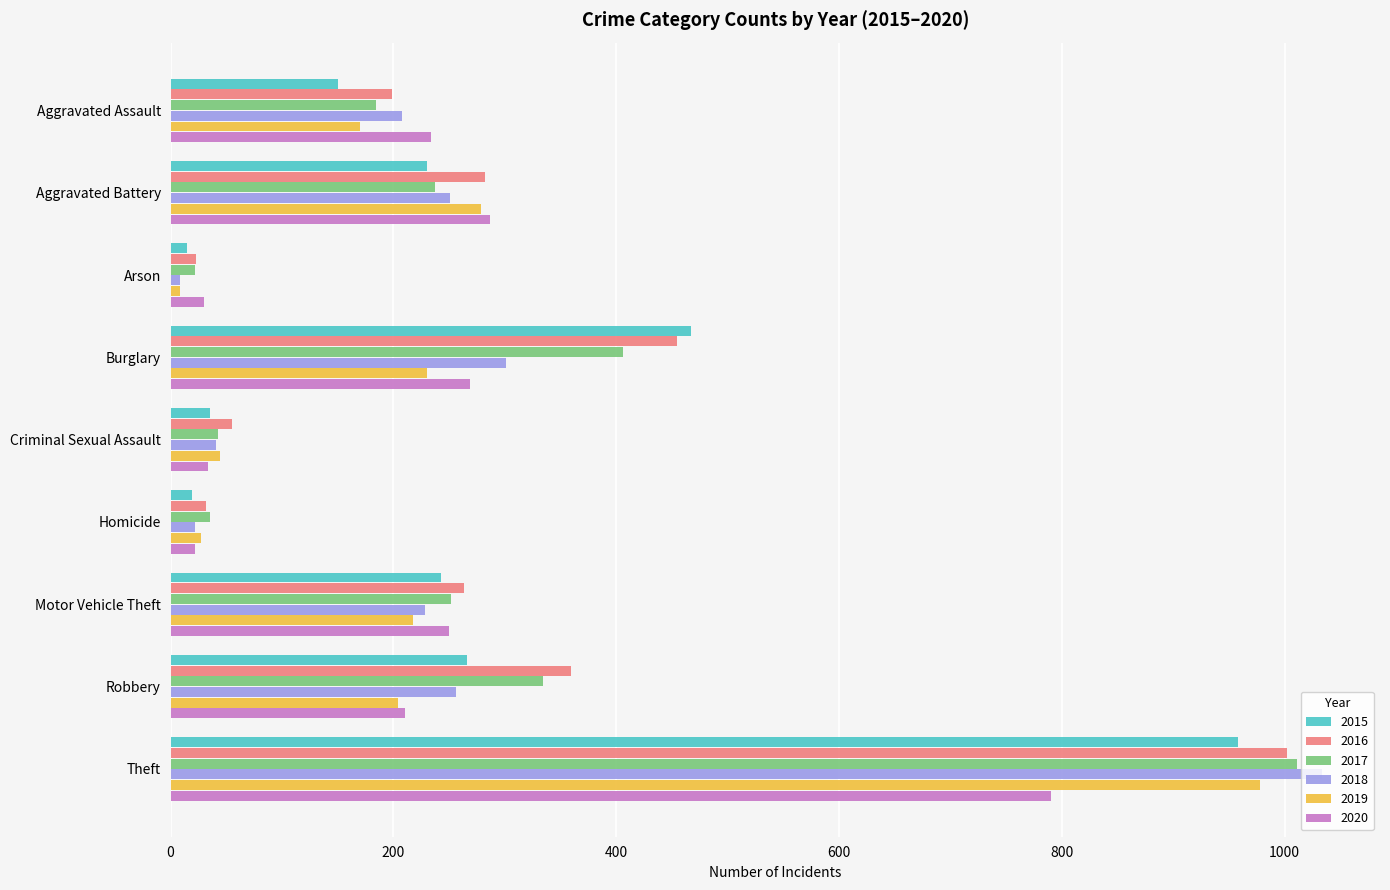

What is the total value across all series at Criminal Sexual Assault?

252